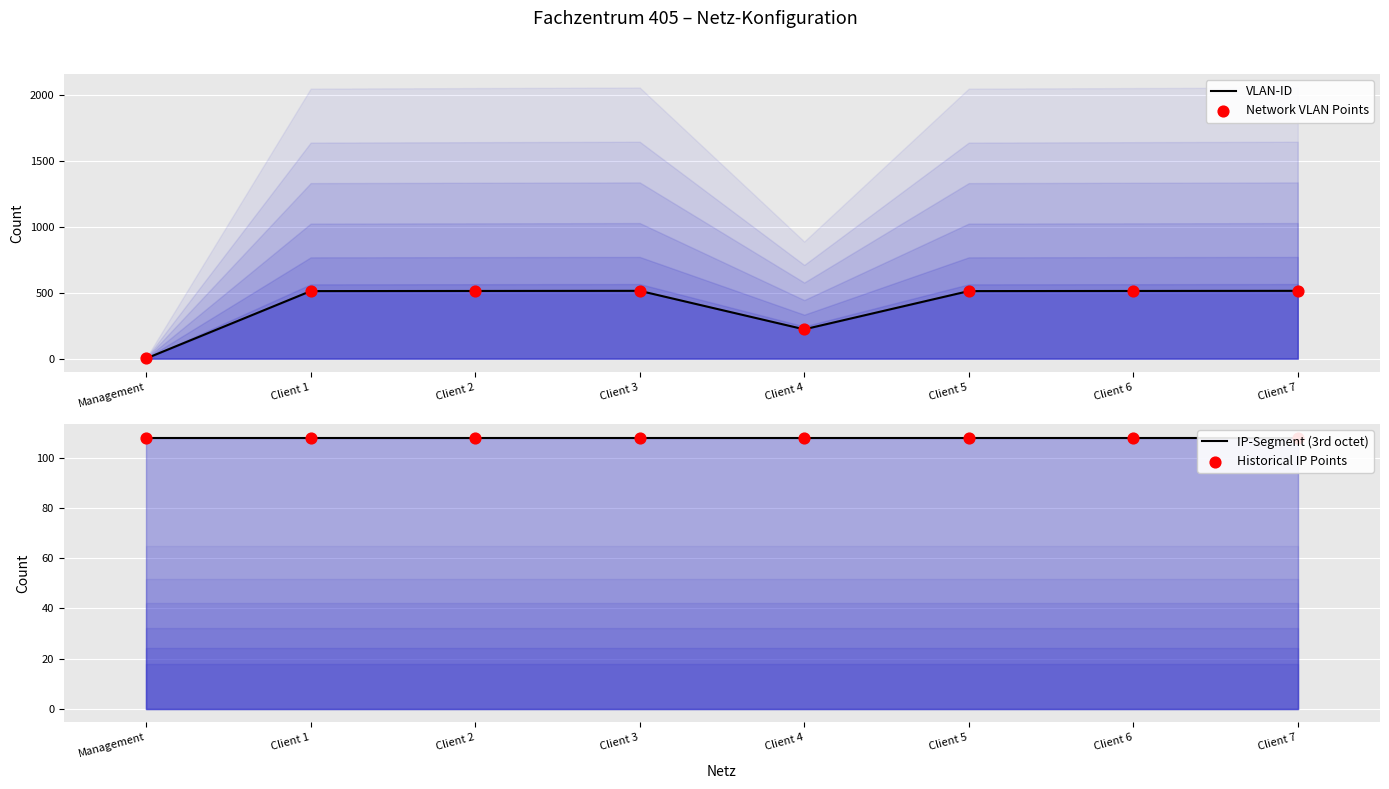

What are all the series names shown in the legend?

VLAN-ID, Network VLAN Points, IP-Segment (3rd octet), Historical IP Points